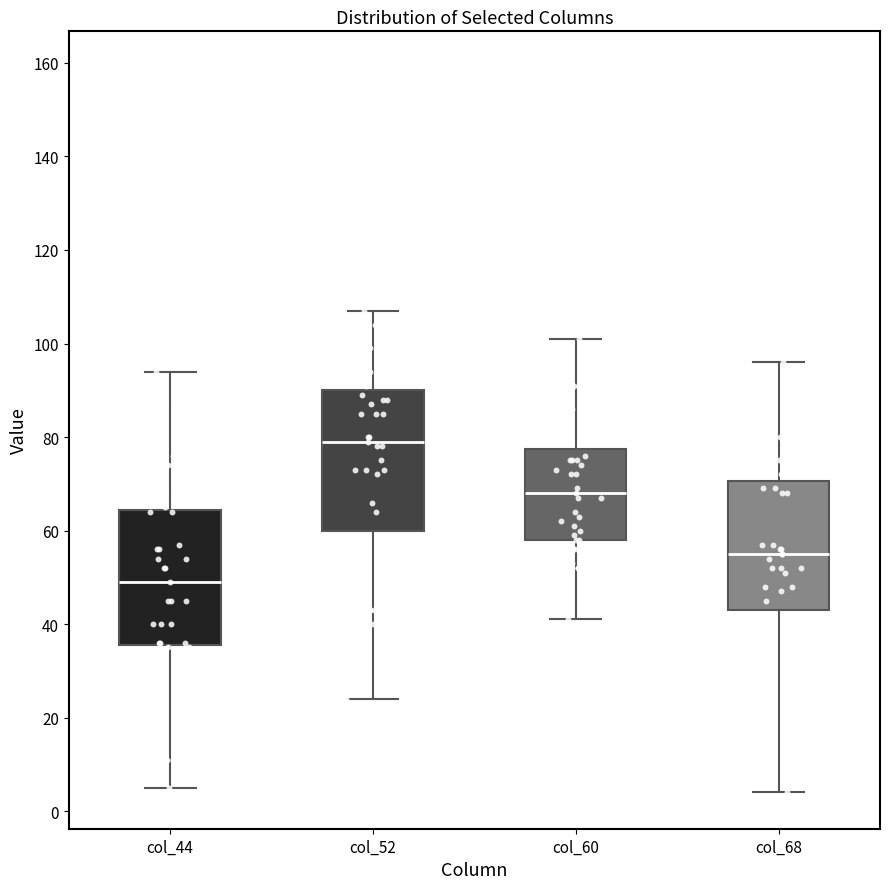

Reading left to right, transcribe this box plot: for each box, give where its median line is, the range the box spans, and where its two whiskers end, as read against the y-axis. The values are not printed on the chart, so give them approximately, as read against the axis.

col_44: median 50, box 36 to 64, whiskers 6 to 94
col_52: median 80, box 60 to 90, whiskers 24 to 108
col_60: median 68, box 58 to 78, whiskers 42 to 102
col_68: median 56, box 44 to 70, whiskers 4 to 96